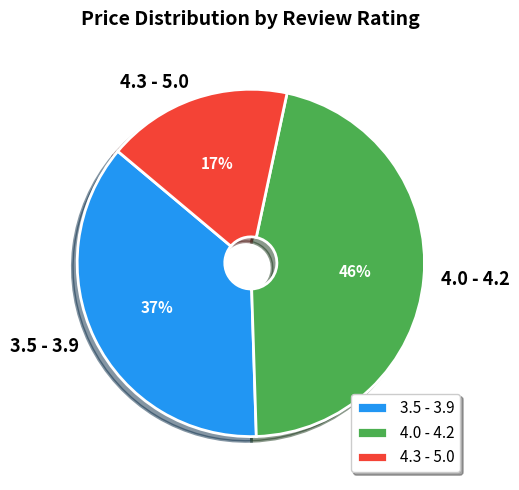

To the nearest percent, what is the average slice percentage?

33%